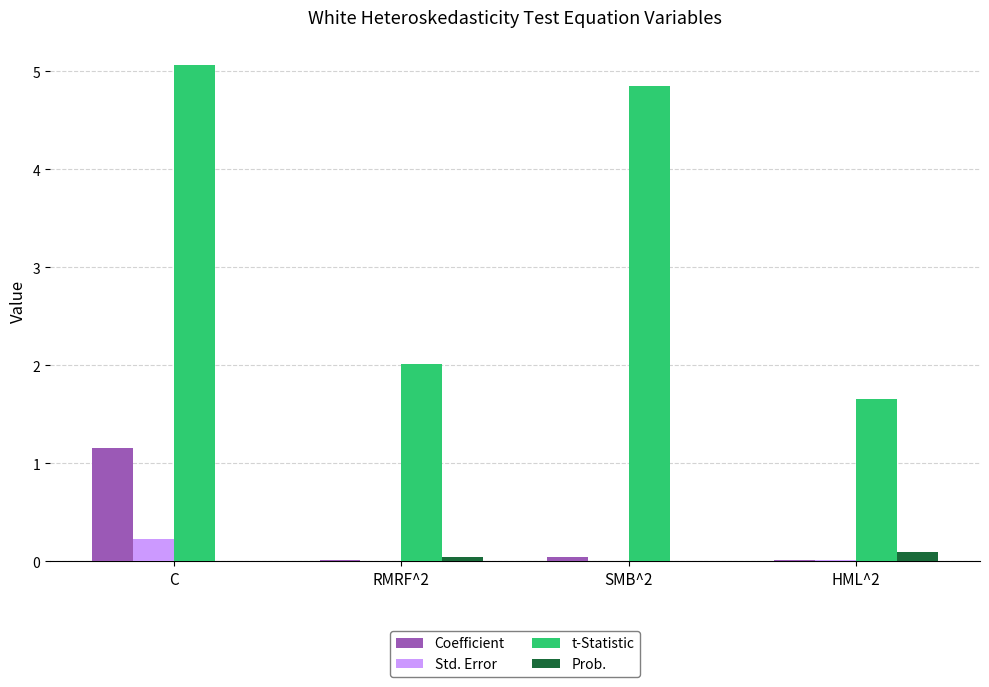

Which series has the widest spread of values?

t-Statistic